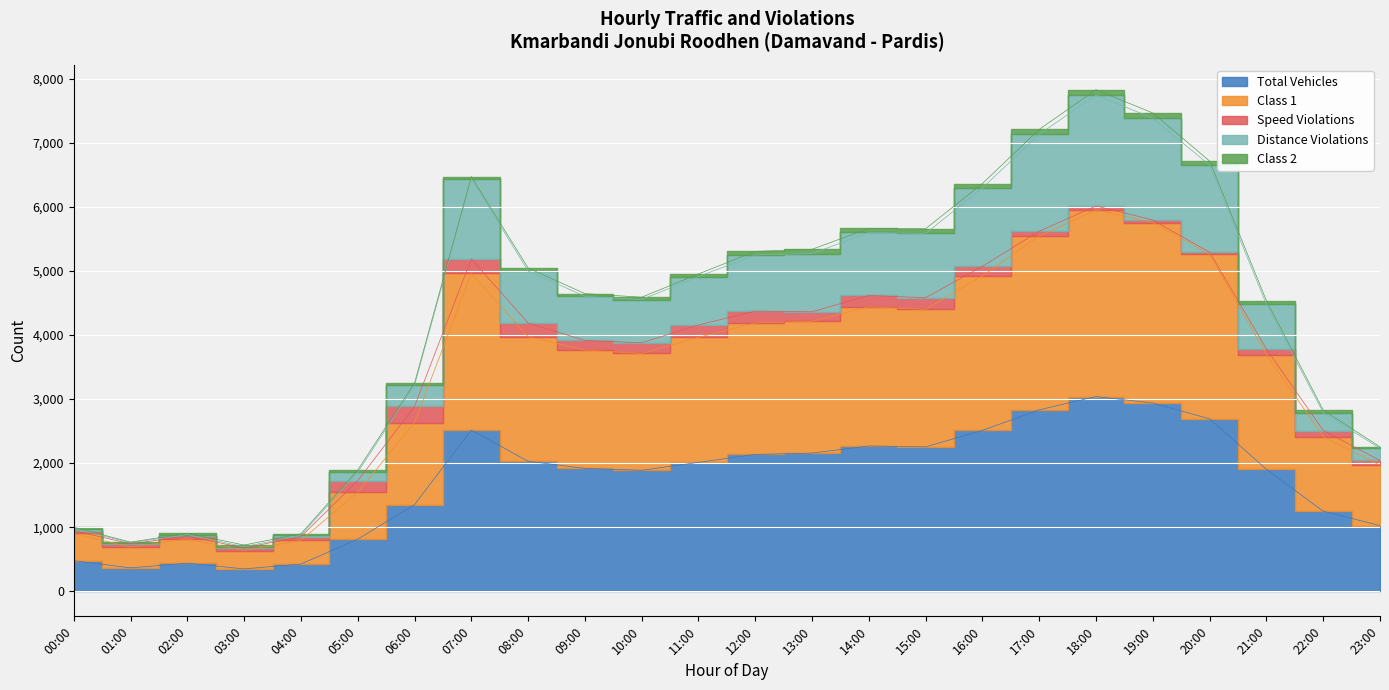

List the labels in order of Total Vehicles value, smallest first.

03:00, 01:00, 04:00, 02:00, 00:00, 05:00, 23:00, 22:00, 06:00, 10:00, 21:00, 09:00, 11:00, 08:00, 12:00, 13:00, 15:00, 14:00, 16:00, 07:00, 20:00, 17:00, 19:00, 18:00